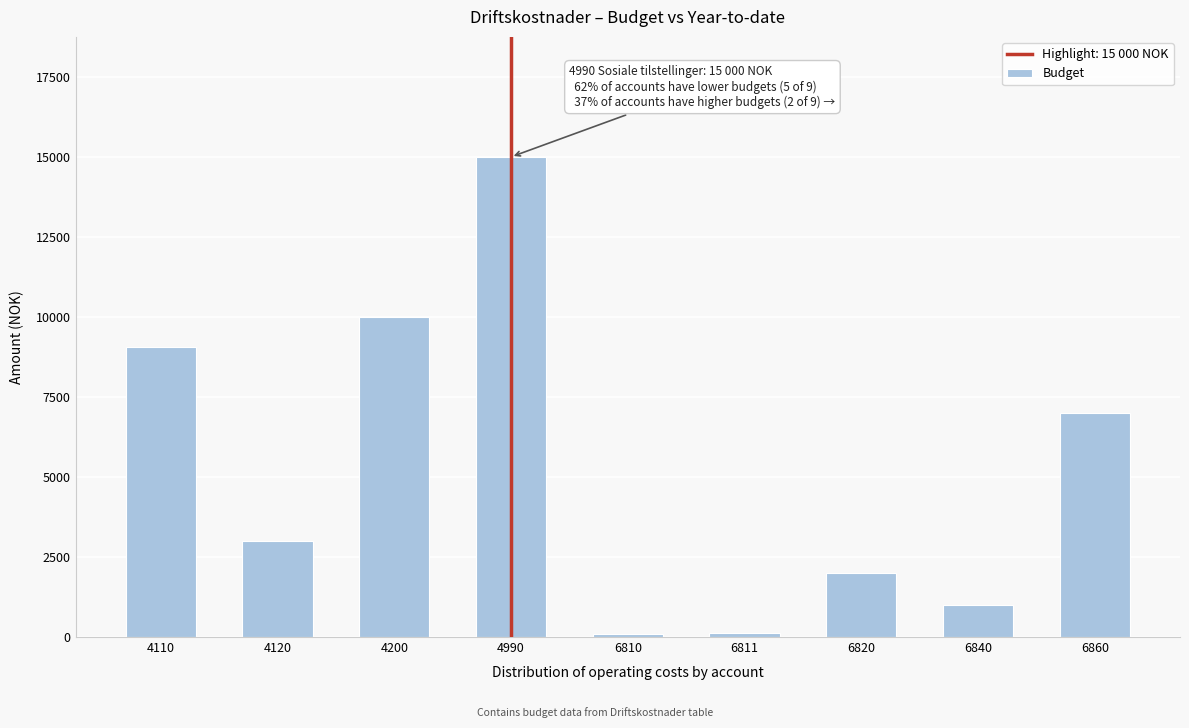

At which label is the value closest to 7542?

6860